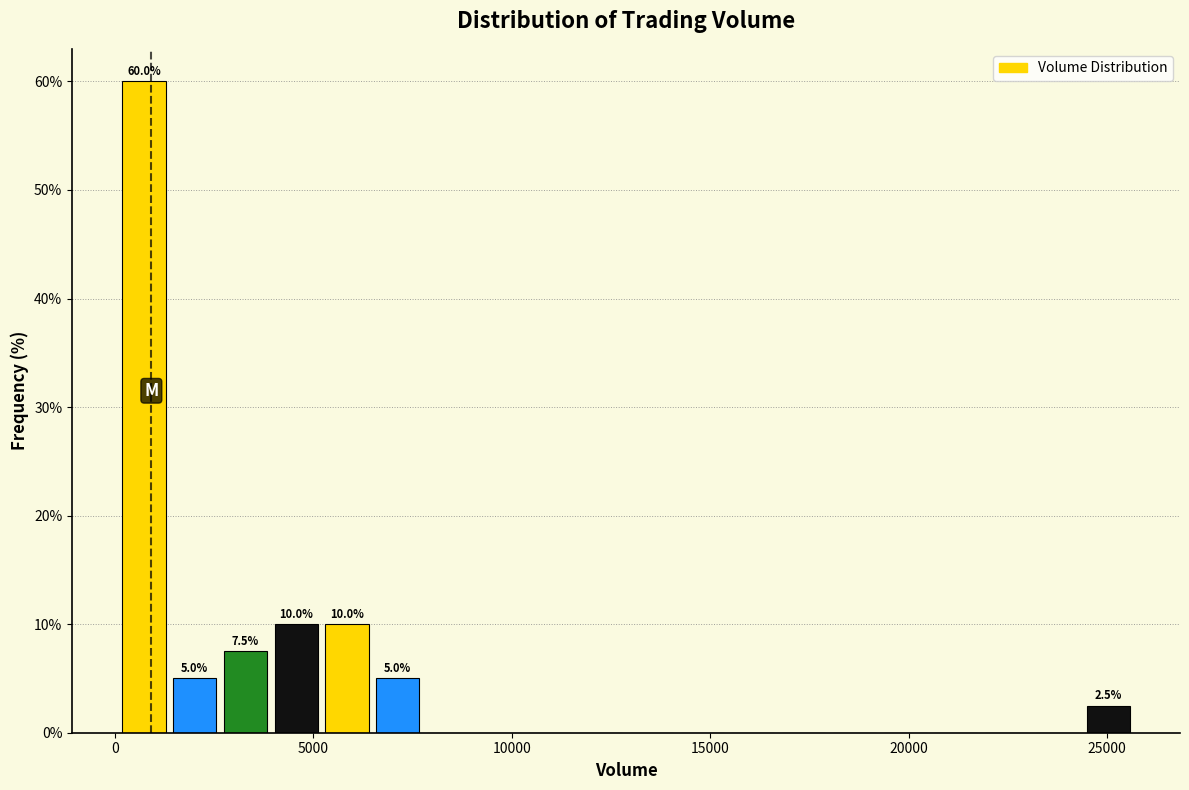

Around what value on the x-axis is the tallest bar? Give the approximate position of its centre, as read against the axis.

500